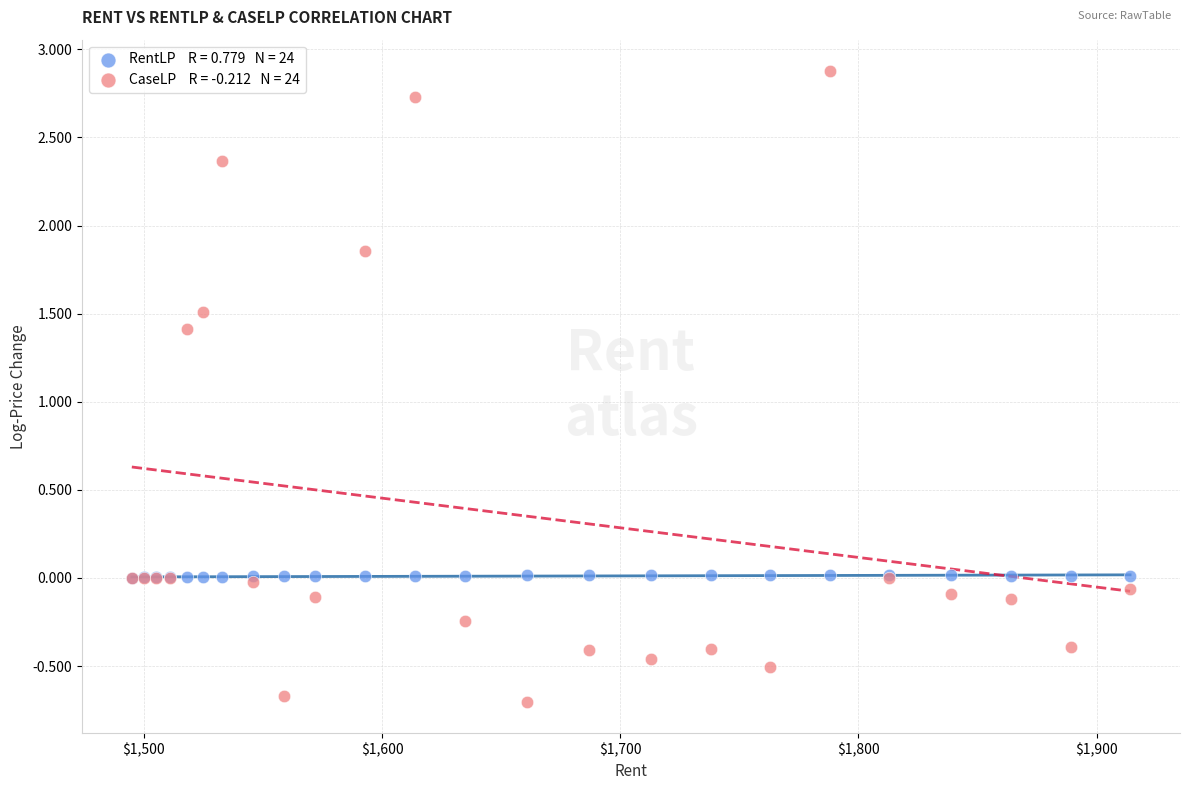

Across all series, what Y value is closest to 1?

1.4